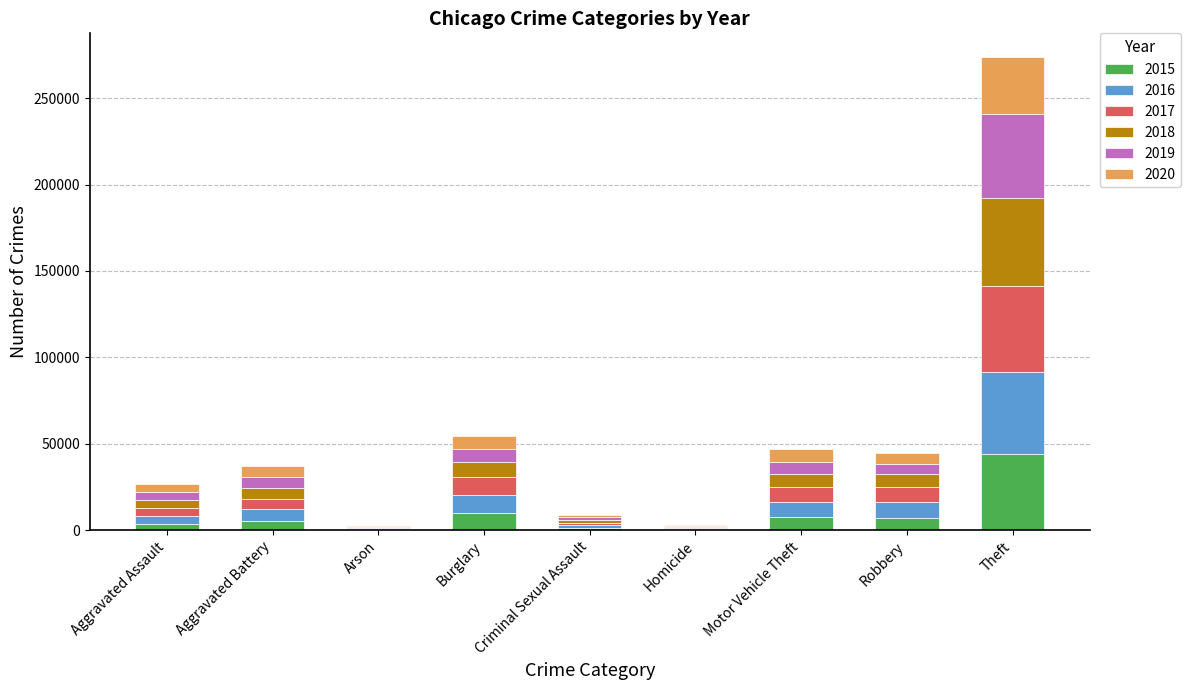

What is the total value across all series at Burglary?

54253